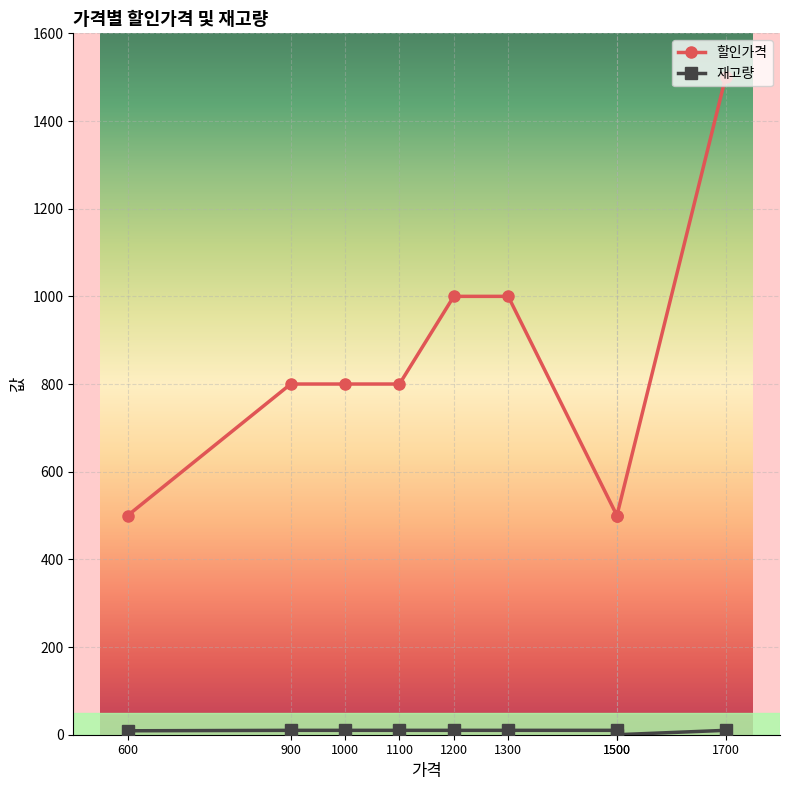

True or false: 재고량 has a value of -6 at 신라면.

False